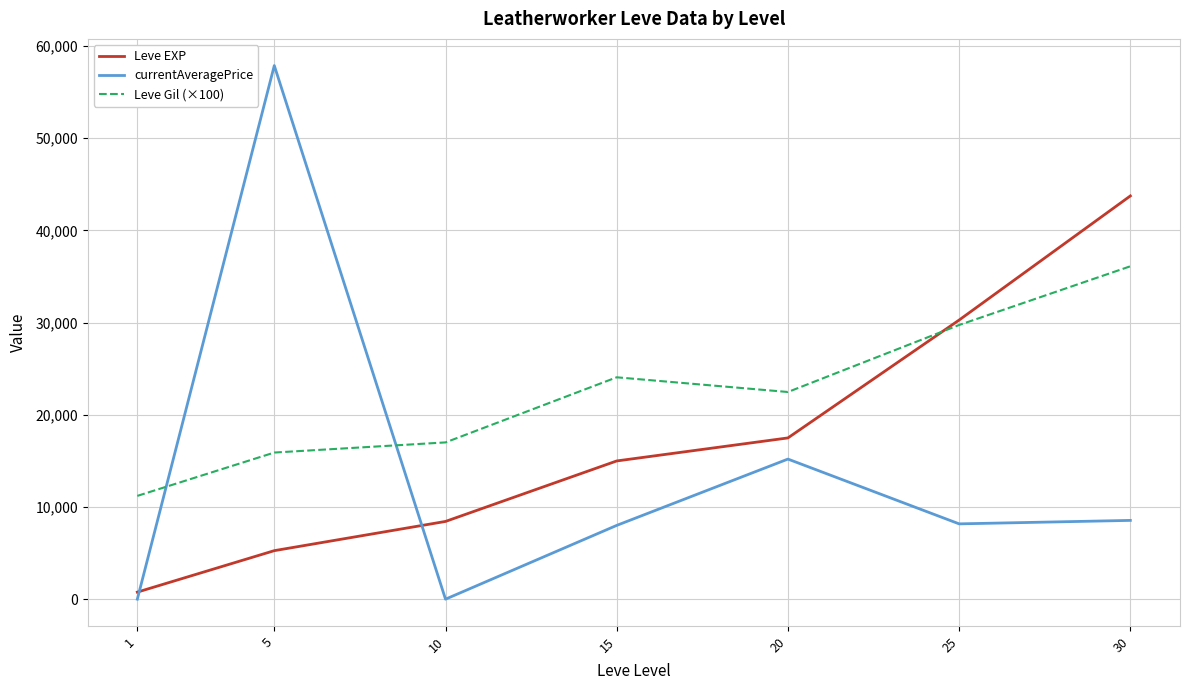

Where is the first local maximum for Leve Gil (×100)?

15